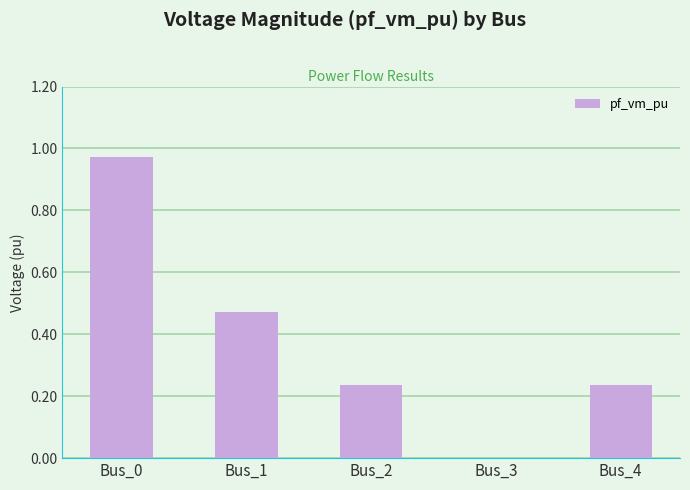

Which category has the highest value across all series?

Bus_0